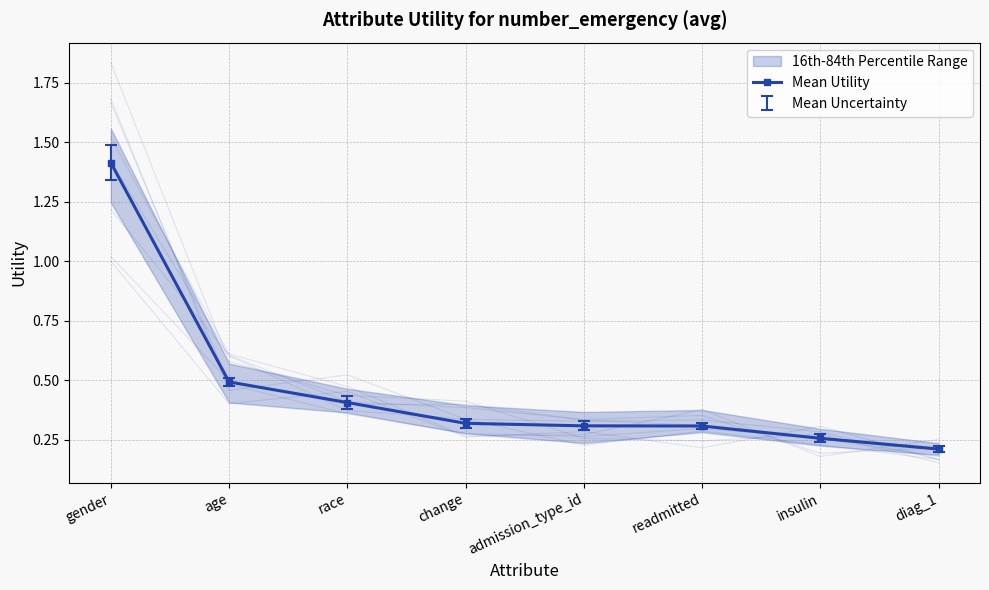

Is it true that the value at change is 0.3?

True